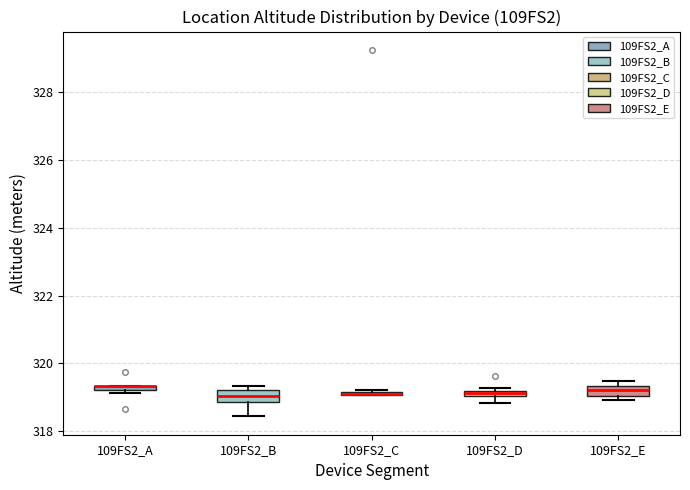

Where is the upper edge of the box for 109FS2_E on the y-axis? The values are not printed on the chart, so give them approximately, as read against the axis.

319.4